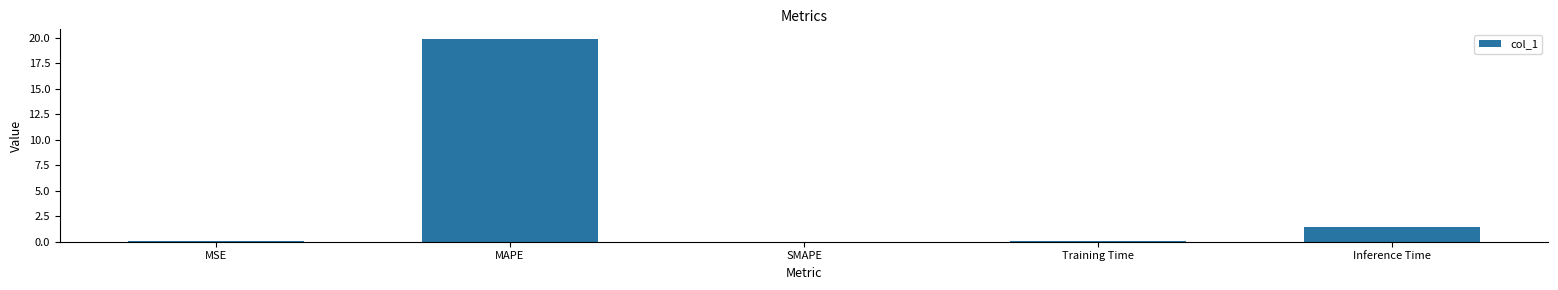

True or false: the data shows 0.0 at SMAPE.

True